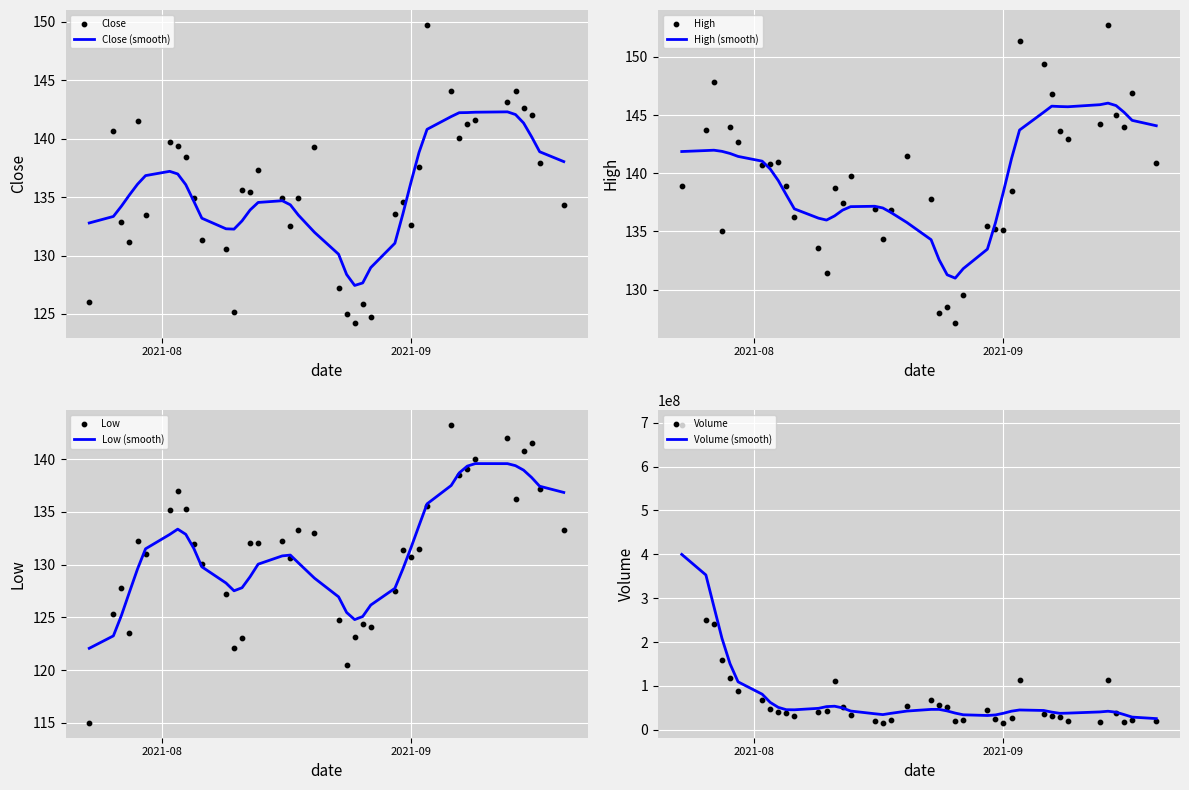

What is the highest value of the Close (smooth) series?

142.3